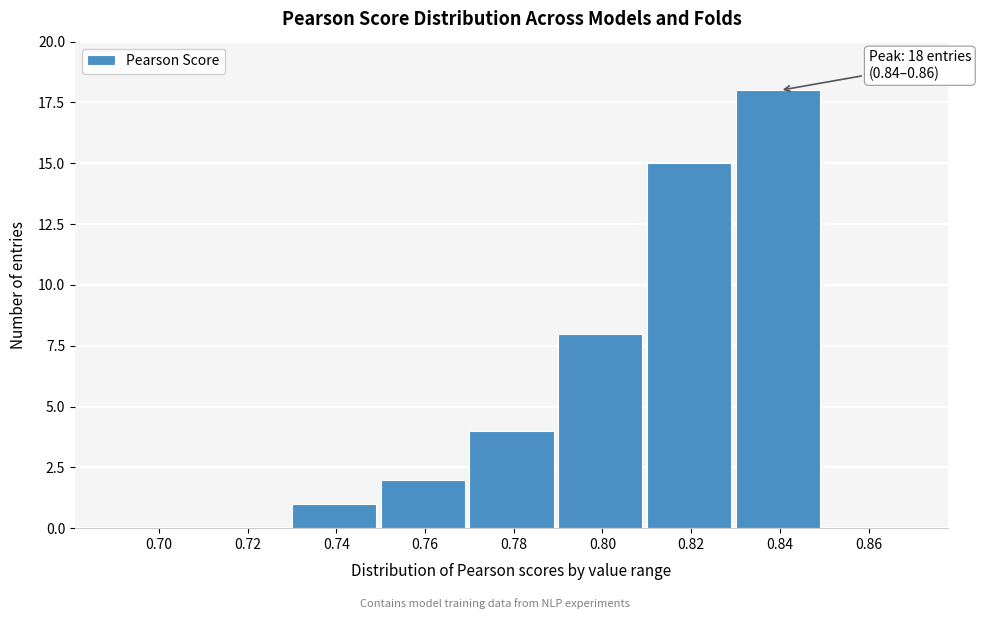

Reading right to left, extract all data points from this chart.

0.86=0	0.84=18	0.82=15	0.80=8	0.78=4	0.76=2	0.74=1	0.72=0	0.70=0